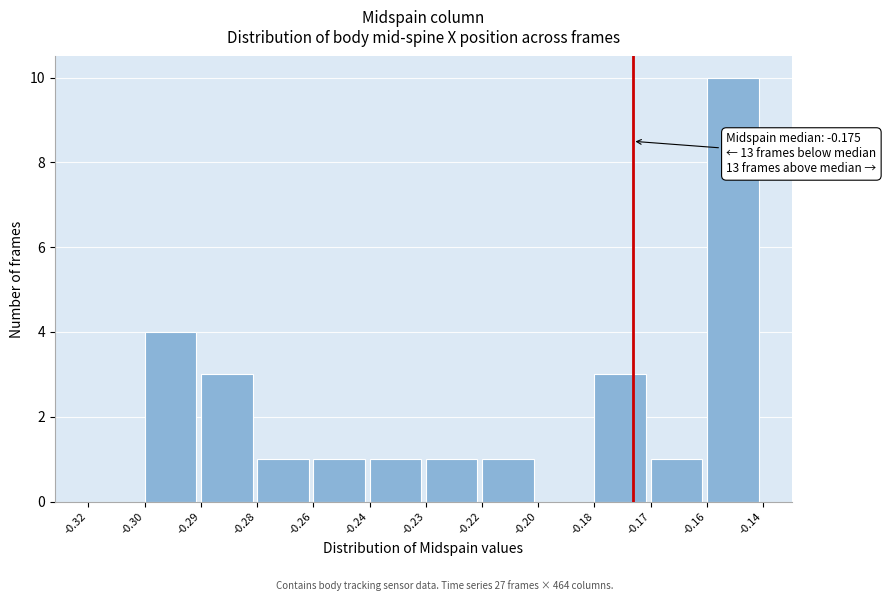

Reading right to left, what are all the values shown in this chart?

-0.16=10	-0.17=1	-0.18=3	-0.20=0	-0.22=1	-0.23=1	-0.24=1	-0.26=1	-0.28=1	-0.29=3	-0.30=4	-0.32=0